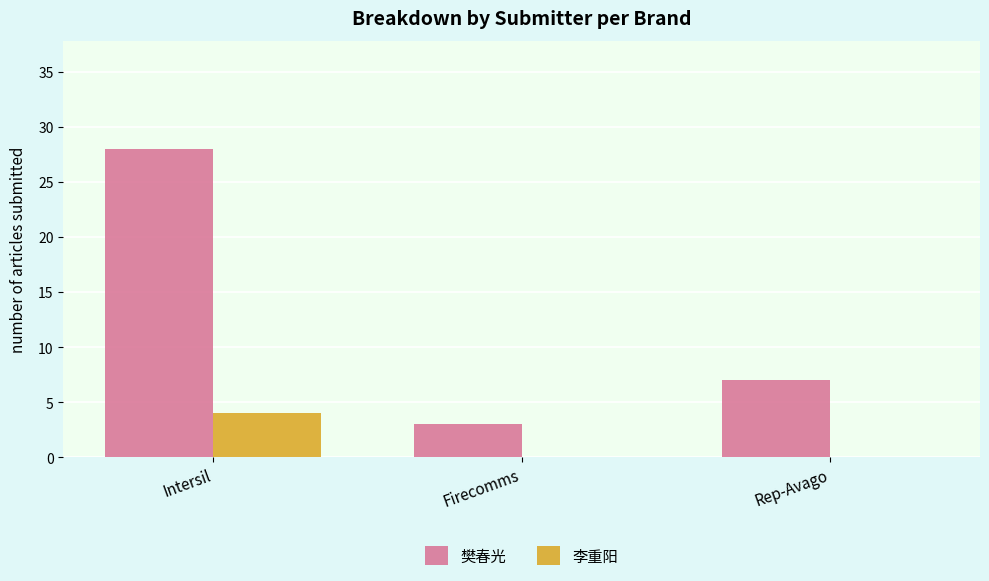

Between Intersil and Firecomms, which series saw the biggest shift?

樊春光